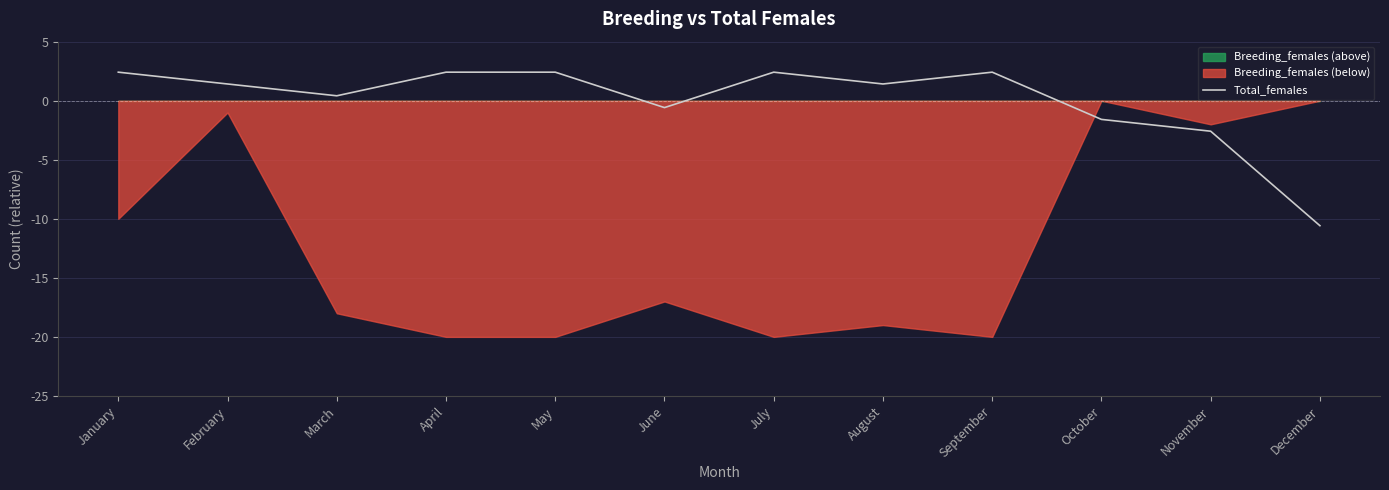

Is it true that the value at September is 2.4?

True